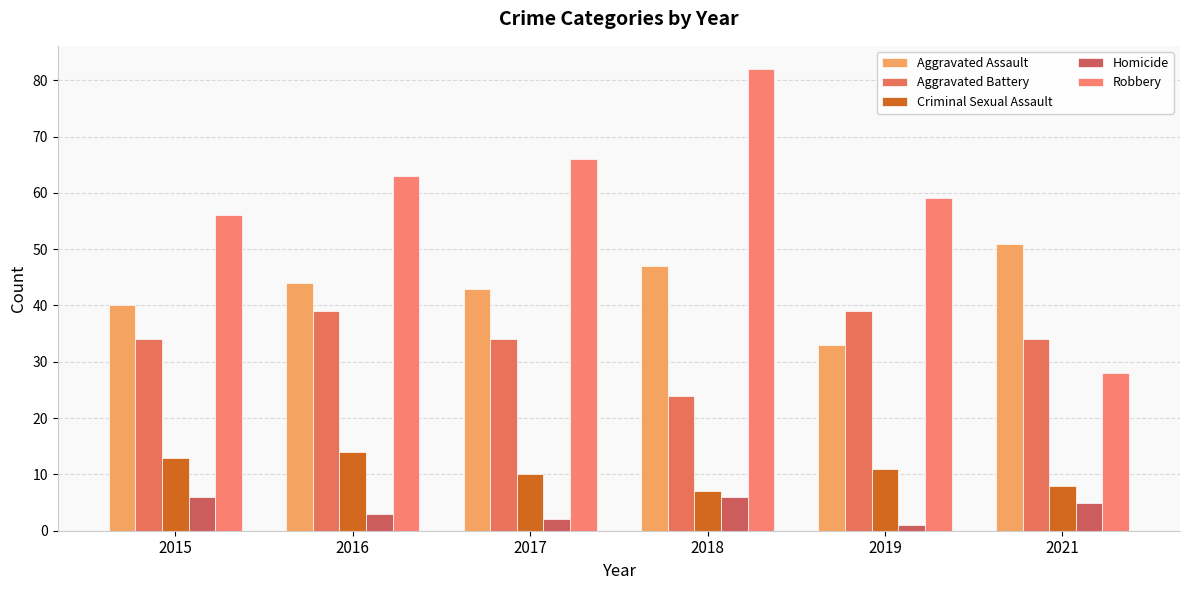

At which category is the sum across all series the highest?

2018